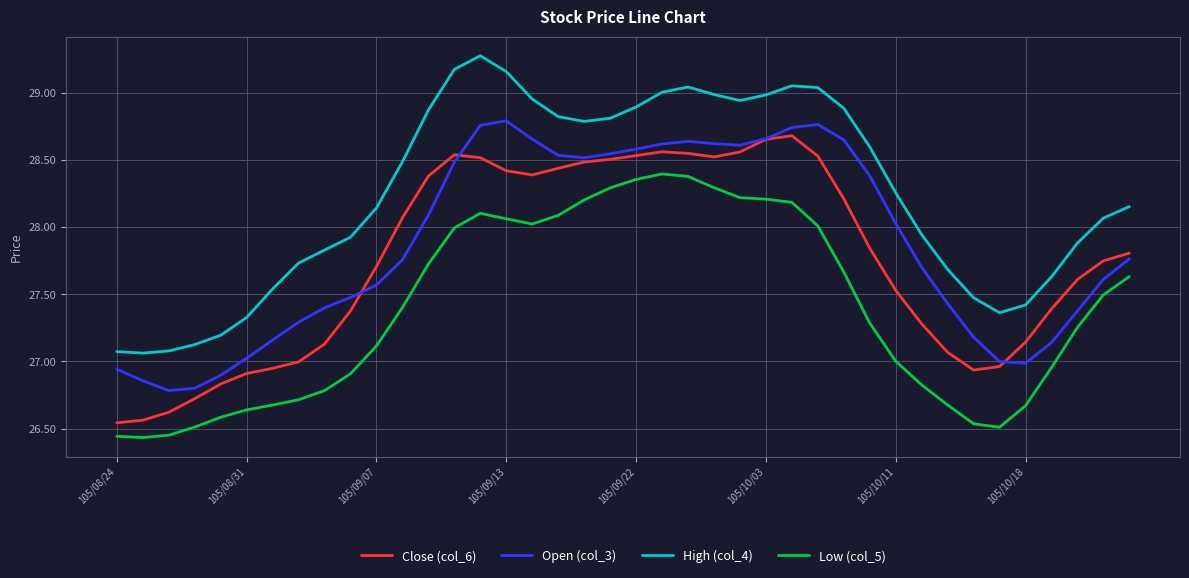

Which series has the largest total across all categories?

High (col_4)